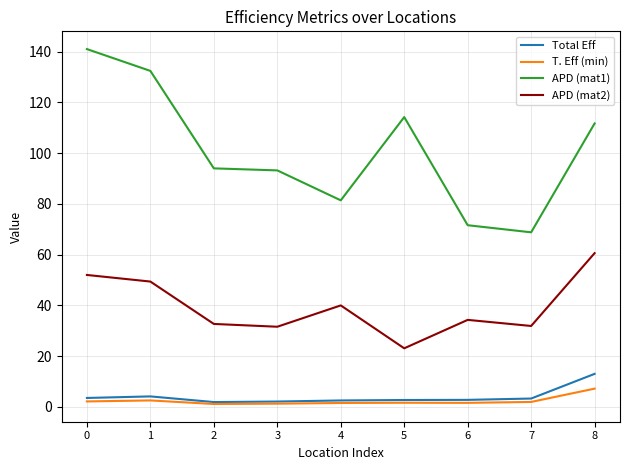

True or false: APD (mat2) and Total Eff cross at least once.

False